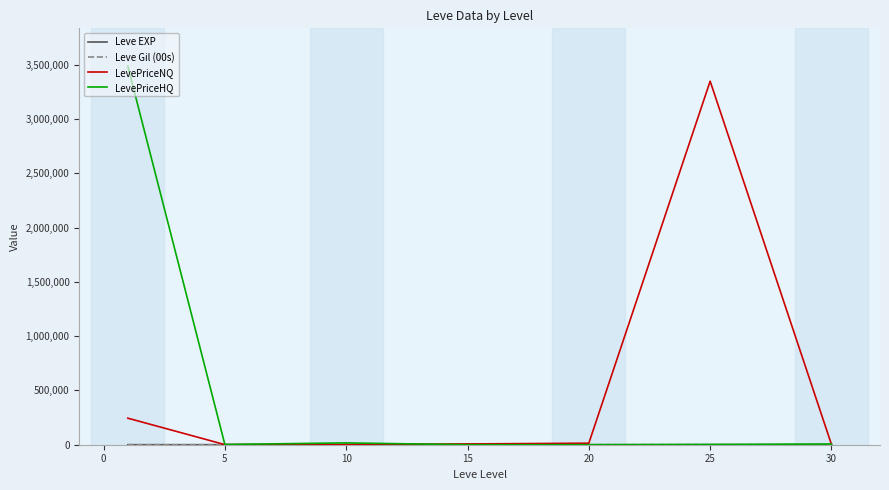

What is the greatest value displayed?

3485667.5